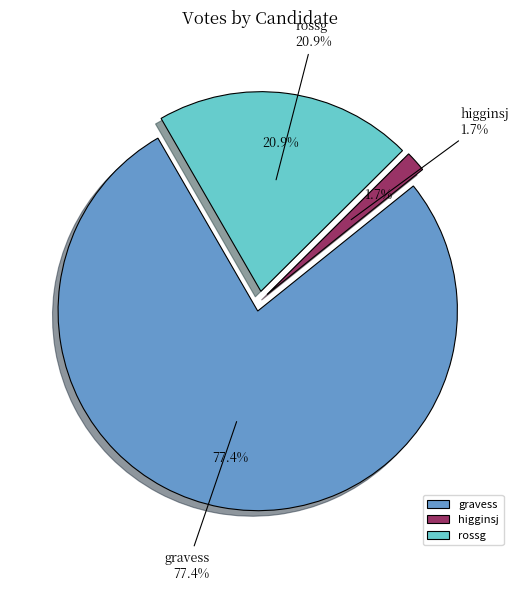

Rank the categories by value from lowest to highest.

higginsj, rossg, gravess